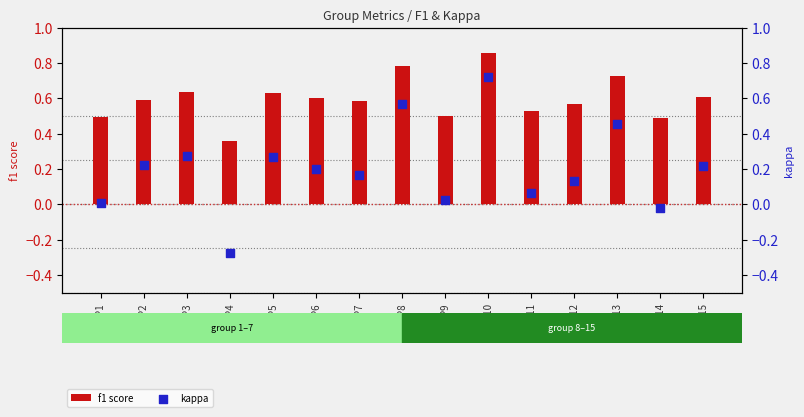

Which series reaches the minimum Y coordinate?

kappa